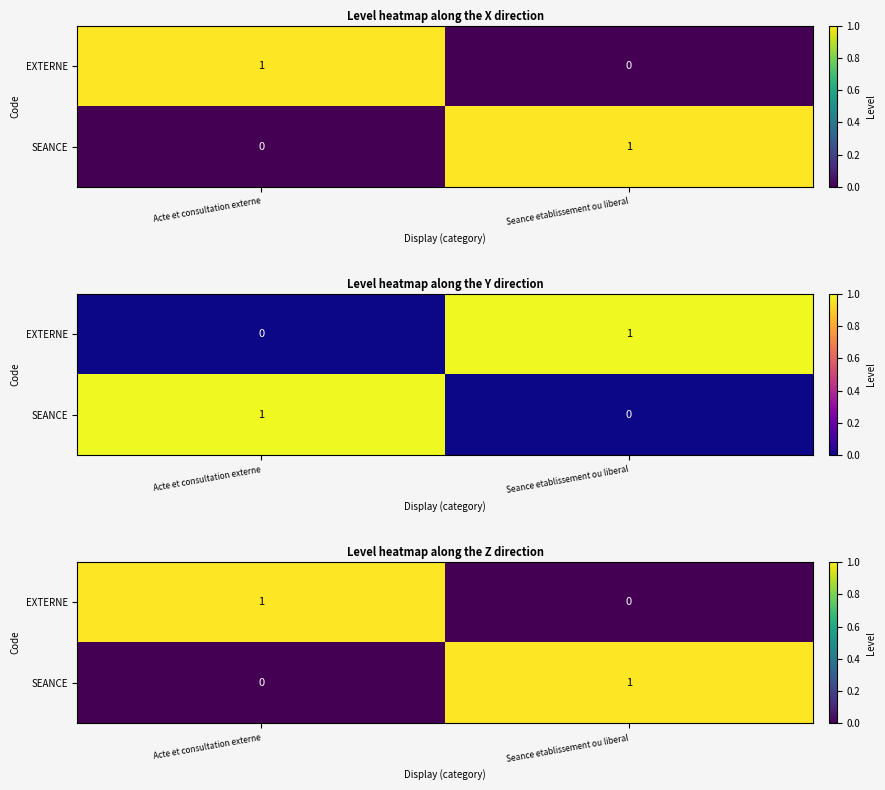

Is the value of EXTERNE at Seance etablissement ou liberal greater than the value of SEANCE at Acte et consultation externe?

No